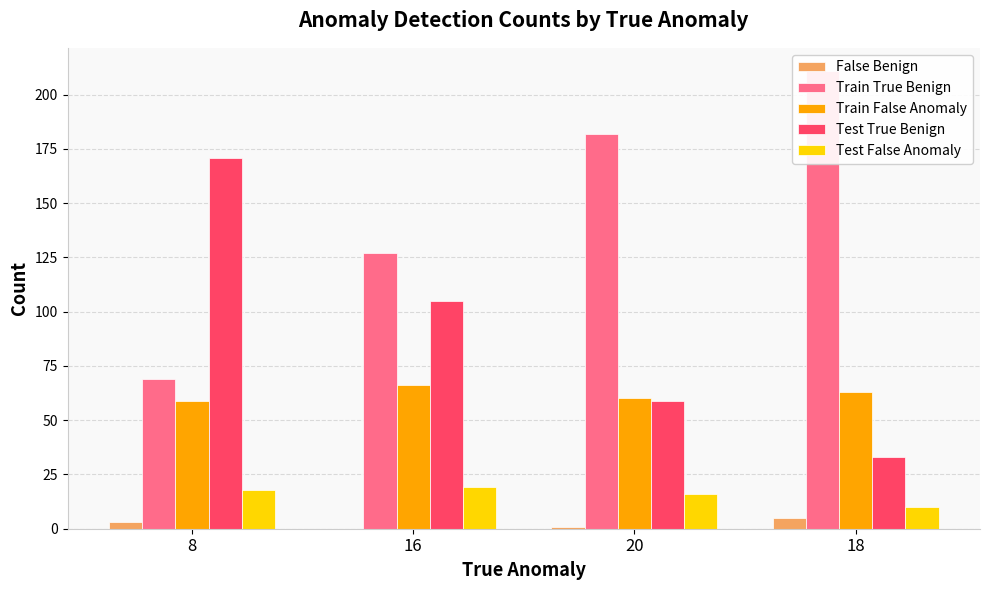

What is the total value across all series at 18?

322